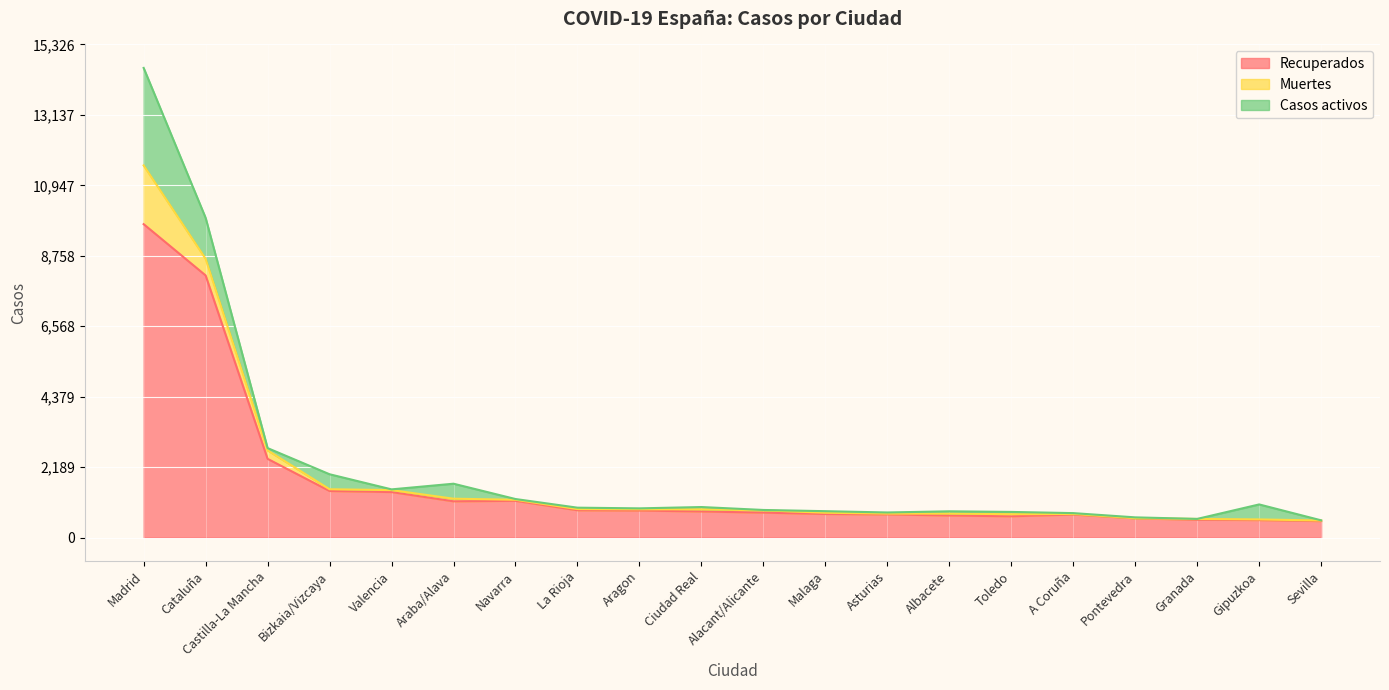

How many values in the Casos activos series are below 48?

10